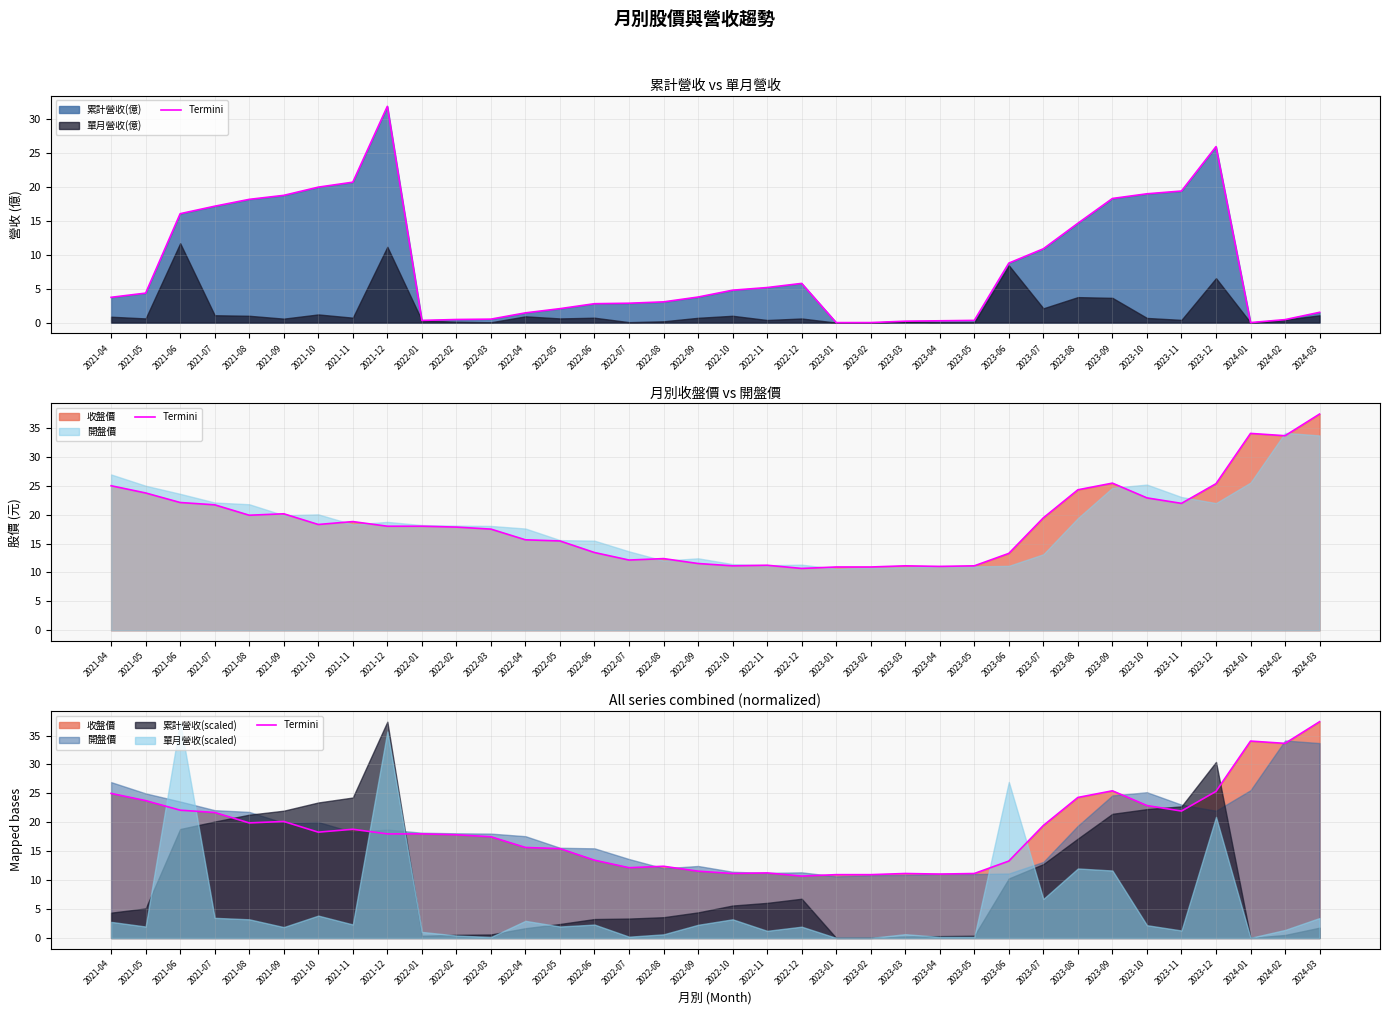

How many points are higher than both their immediate neighbors (excluding endpoints)?

7